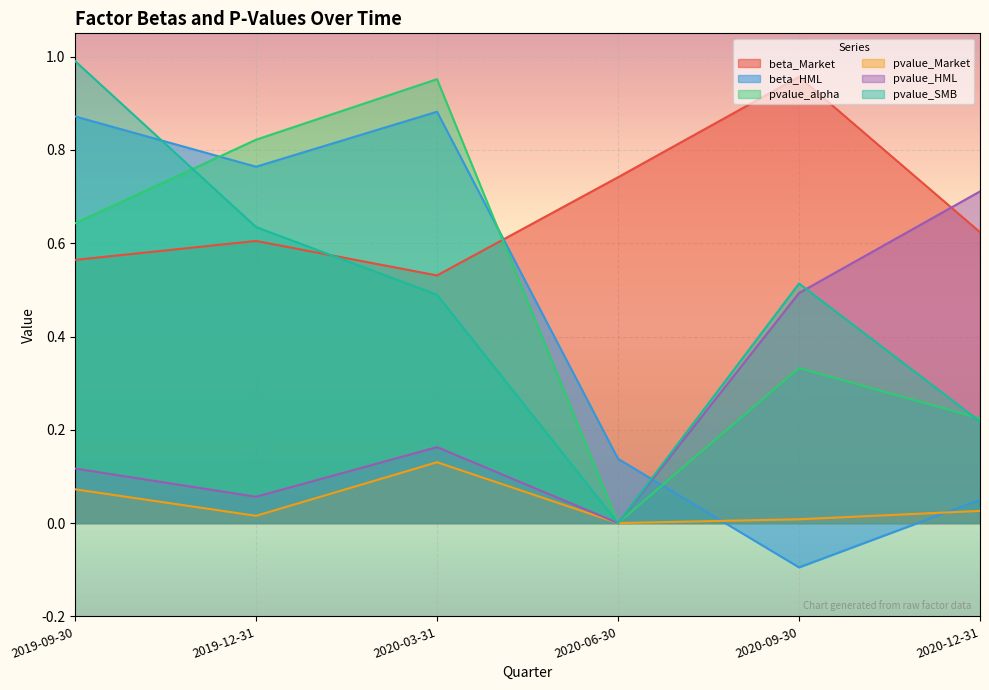

What is the label of the 2nd point from the right?

2020-09-30